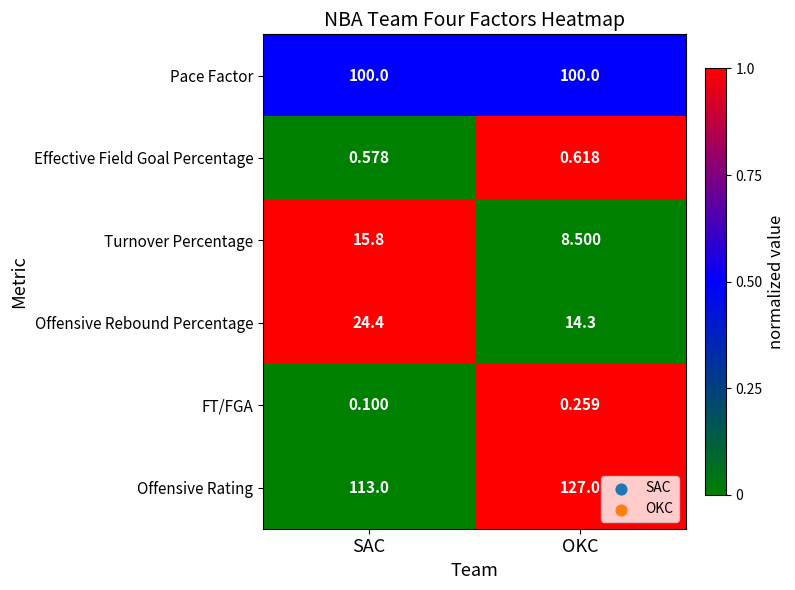

How many distinct data groups are displayed?

6